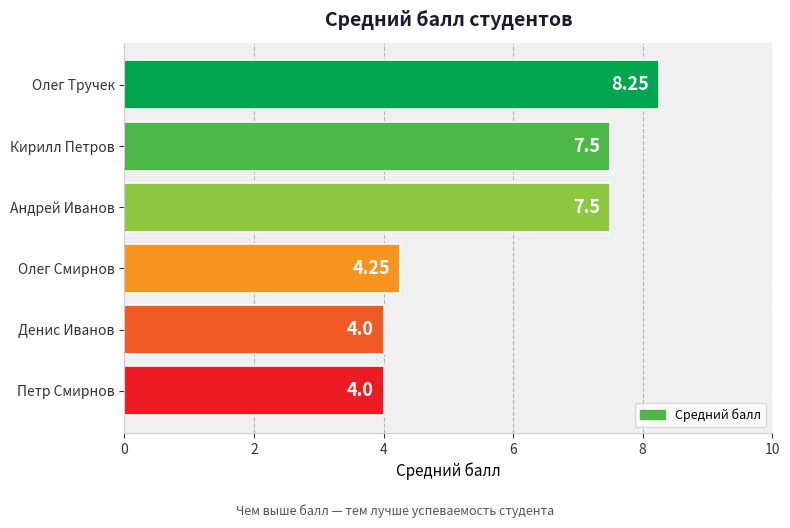

Does the chart contain any negative values?

No